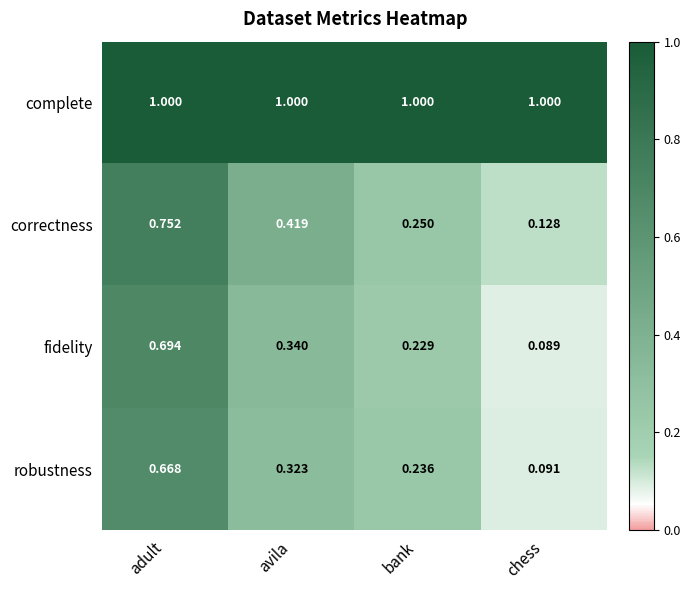

List the labels in order of robustness value, smallest first.

chess, bank, avila, adult